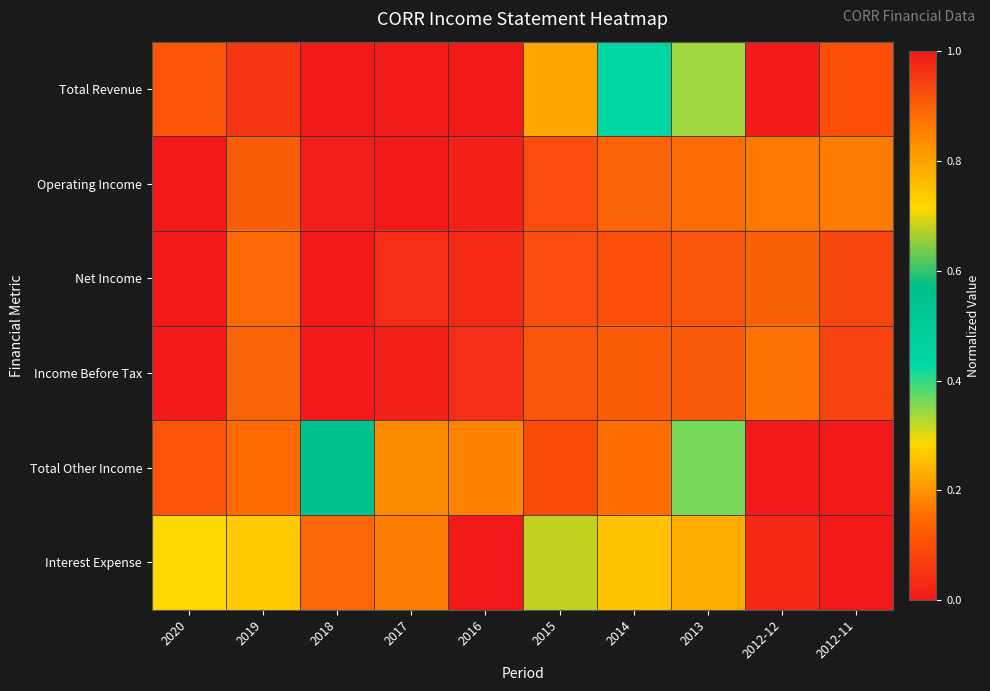

What is the total value across all series at 2013?

3.6